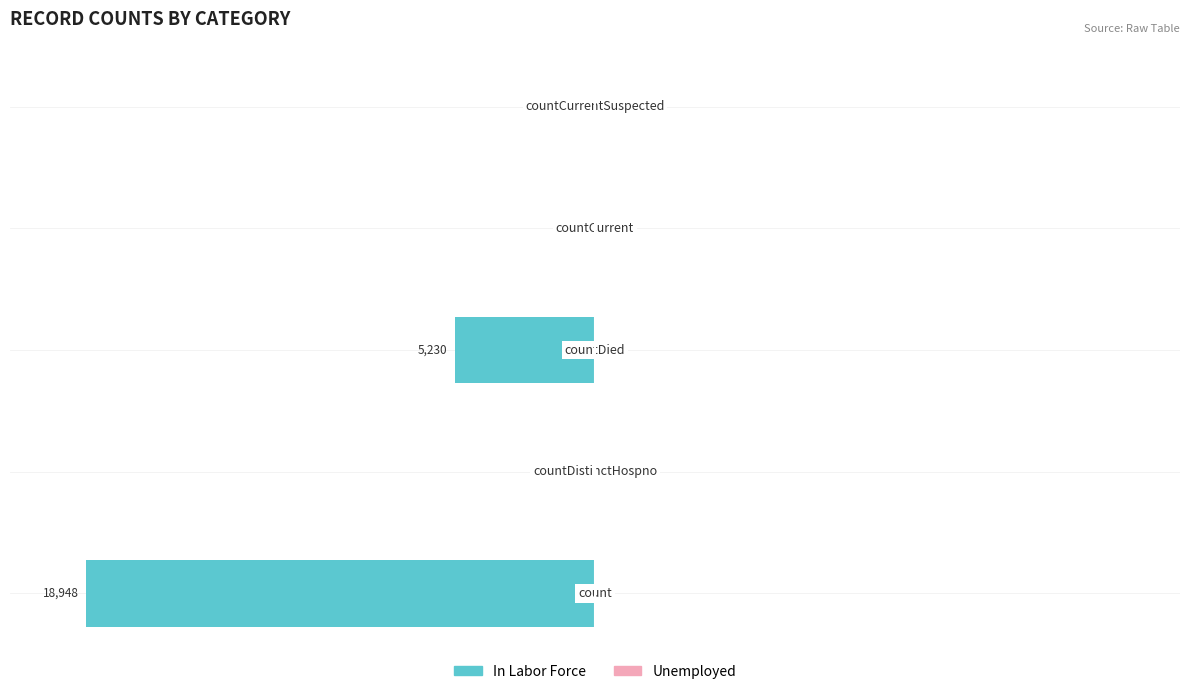

Are the bars horizontal?

Yes